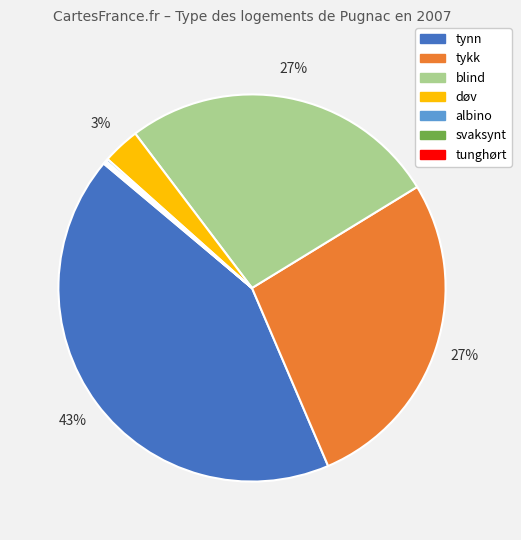

Is there a majority slice in this chart?

No